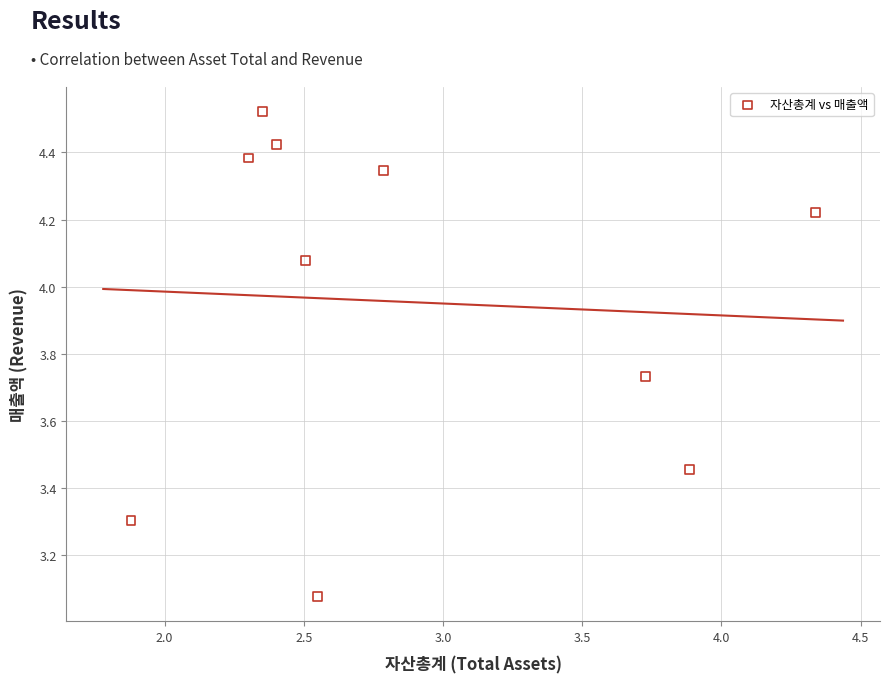

What is the range of Y values (max minus min)?

1.4